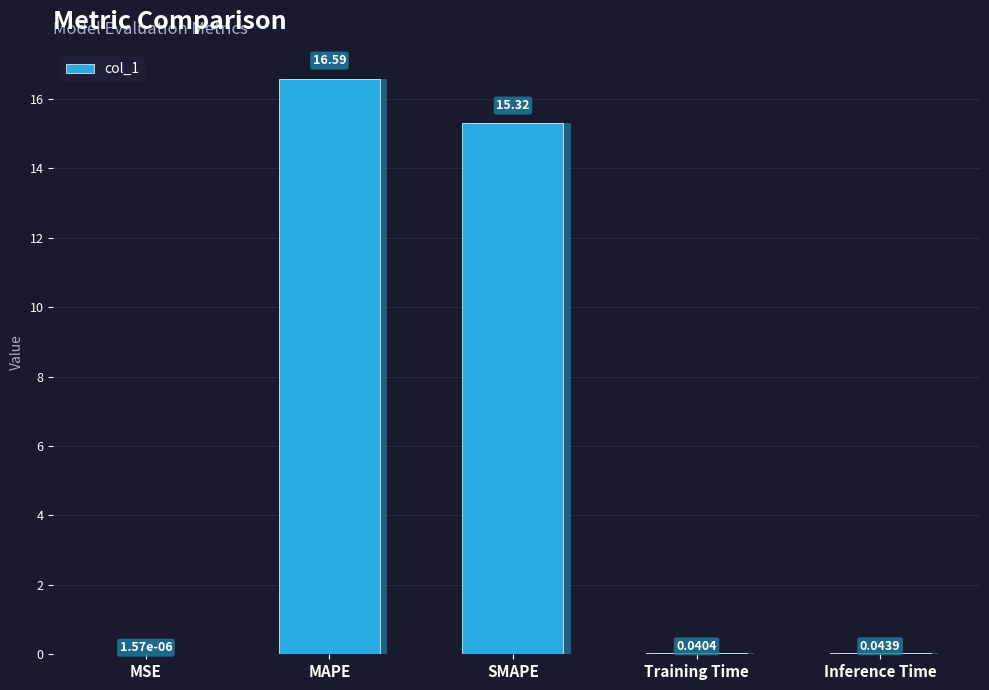

Rank the categories by value from highest to lowest.

MAPE, SMAPE, Inference Time, Training Time, MSE